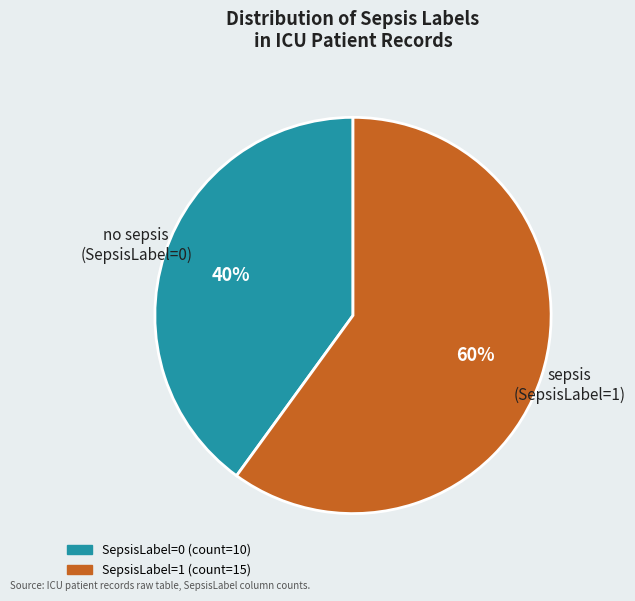

Rank the categories by value from lowest to highest.

SepsisLabel=0, SepsisLabel=1